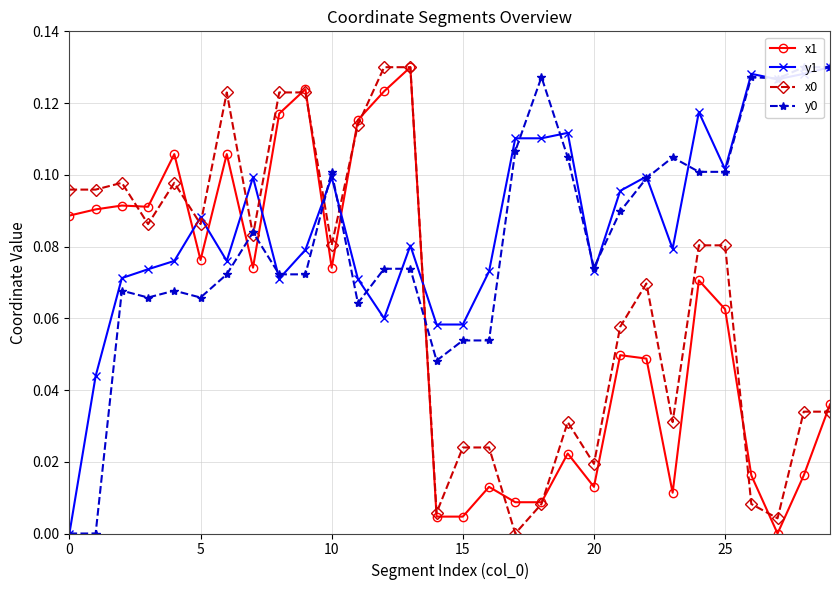

Rank the series at 22 from lowest to highest value.

x1, x0, y0, y1